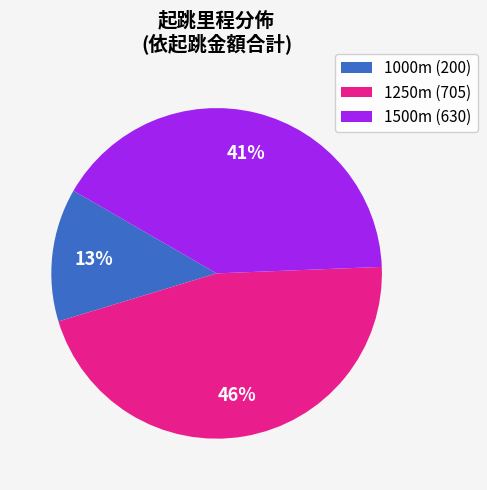

The 1500m (630) slice represents 41% of the pie. True or false?

True